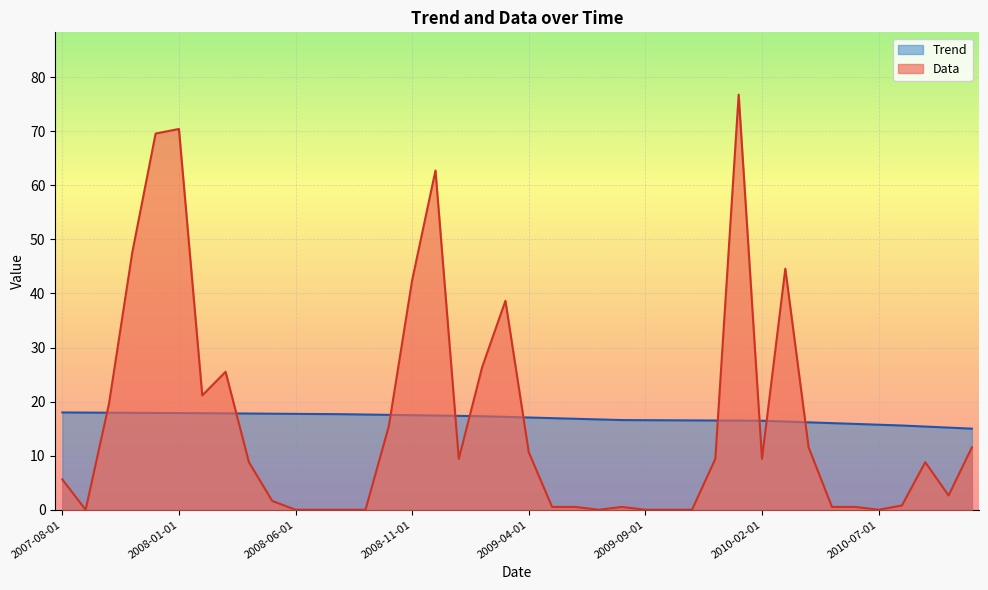

Which series changed the most between 2009-05-01 and 2009-06-01?

Trend